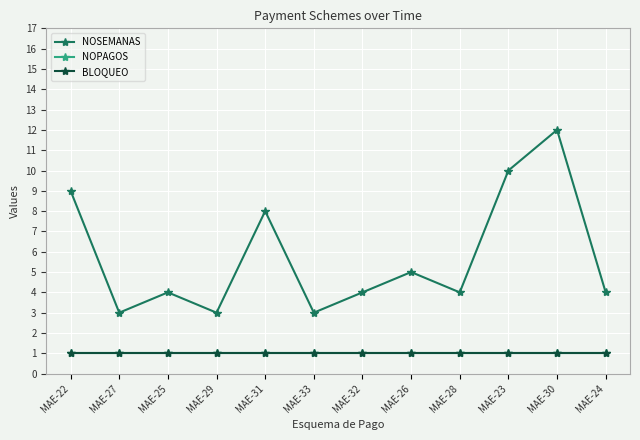

Does the chart display data point markers on the line(s)?

Yes